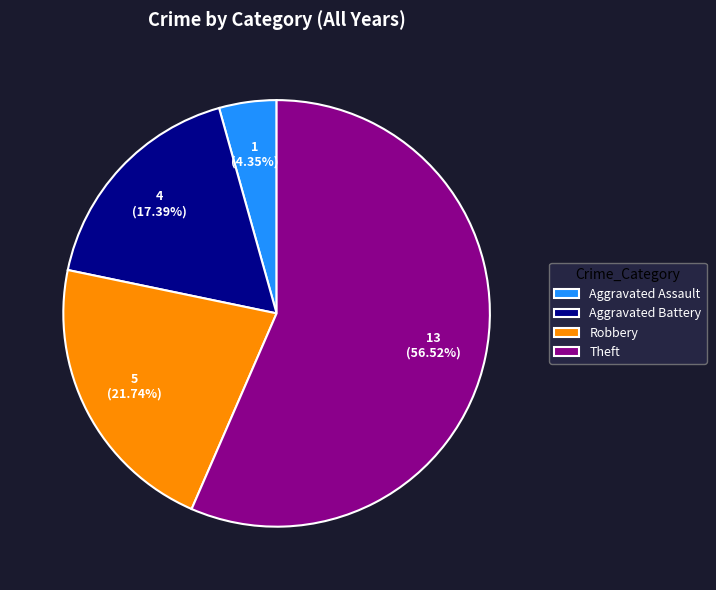

Does any single category account for the majority?

Yes